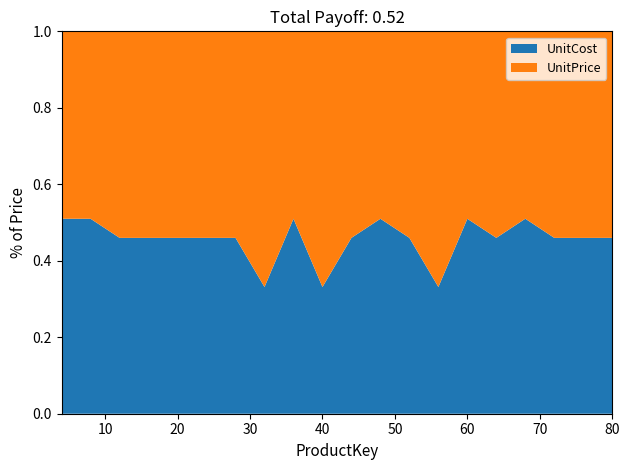

Reading left to right, transcribe all the data shown in this chart.

UnitCost: 11.0	30.6	35.7	50.6	61.6	91.9	91.9	84.5	48.9	99.1	106.7	76.5	92.0	98.1	79.5	83.2	13.1	22.1	17.4	18.6
UnitPrice: 21.6	60.0	77.7	110.0	134.0	199.9	199.9	255.0	96.0	299.2	232.0	149.9	199.9	296.0	156.0	181.0	25.7	48.0	38.0	40.5